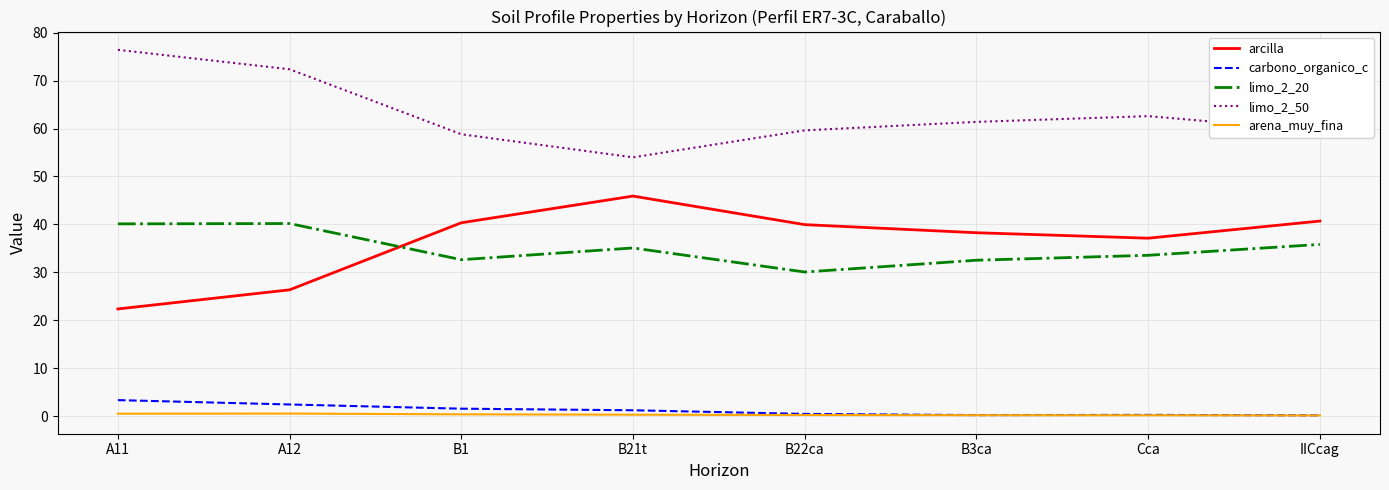

What value does the arena_muy_fina series have at B3ca?

0.2